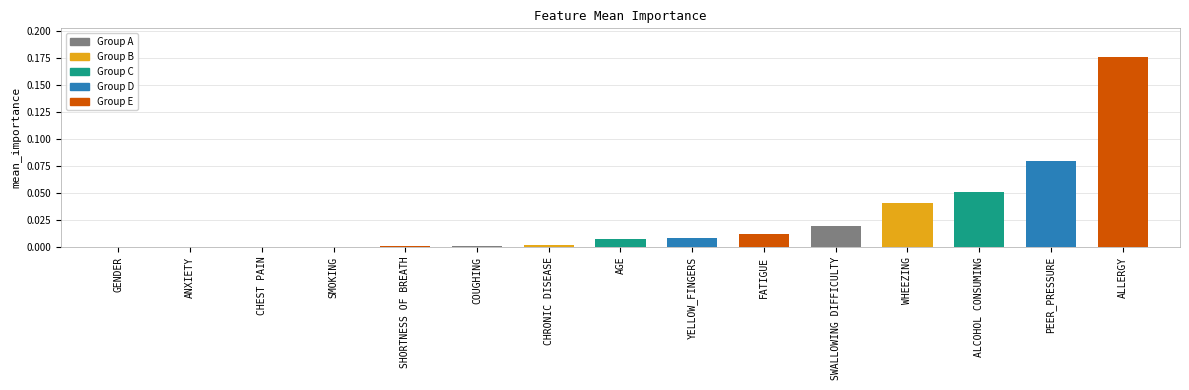

Which label corresponds to the largest value in the chart?

ALLERGY